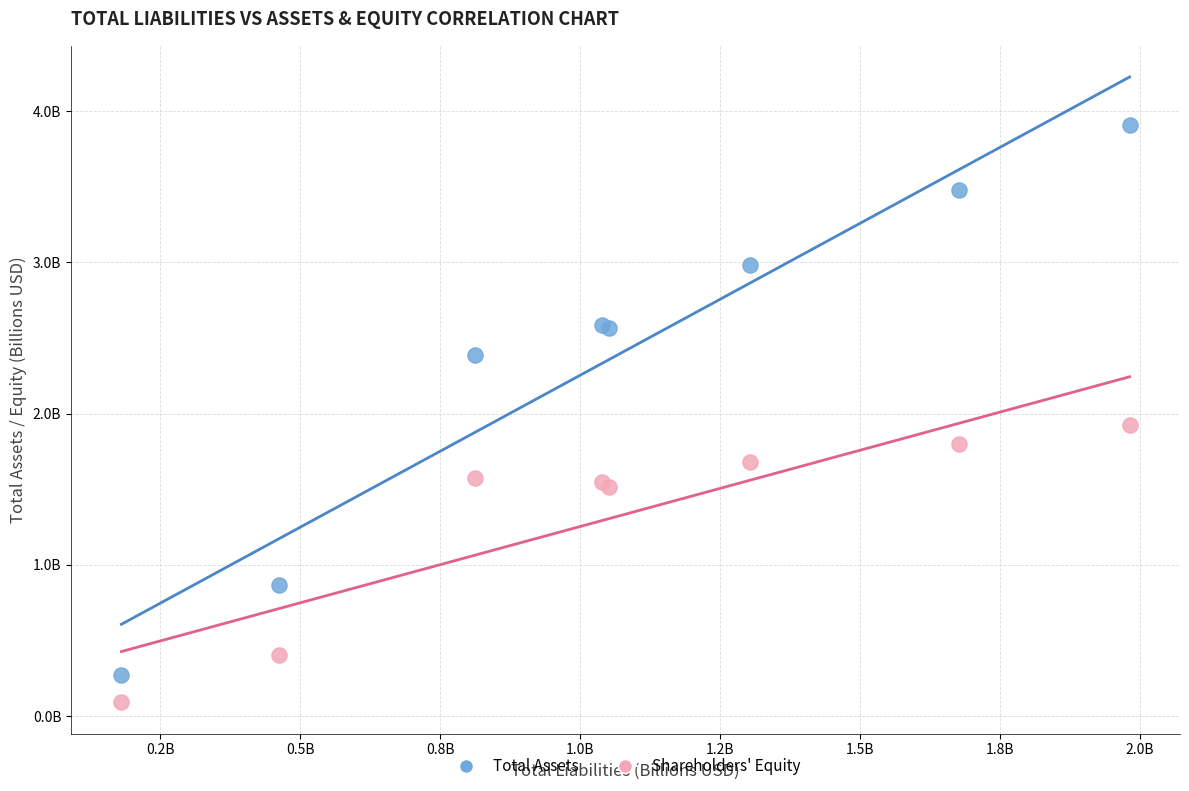

Which series contains the lowest Y value?

Shareholders' Equity